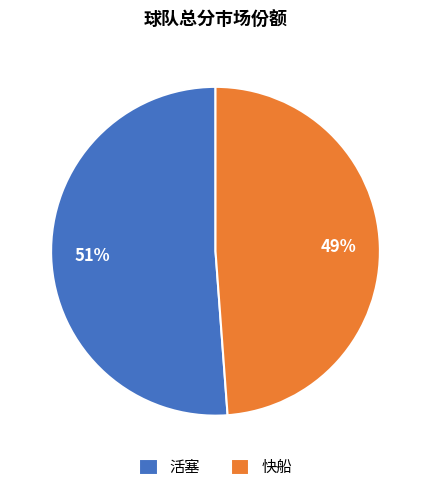

Which category accounts for the majority?

活塞